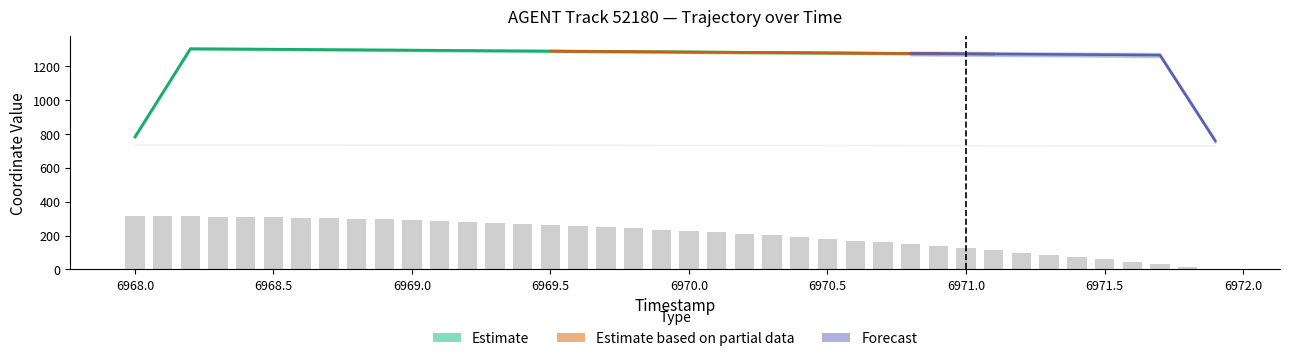

How many positive values are there?

39